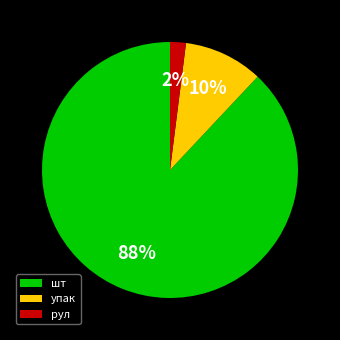

To the nearest percent, what percentage of the pie is рул?

2%